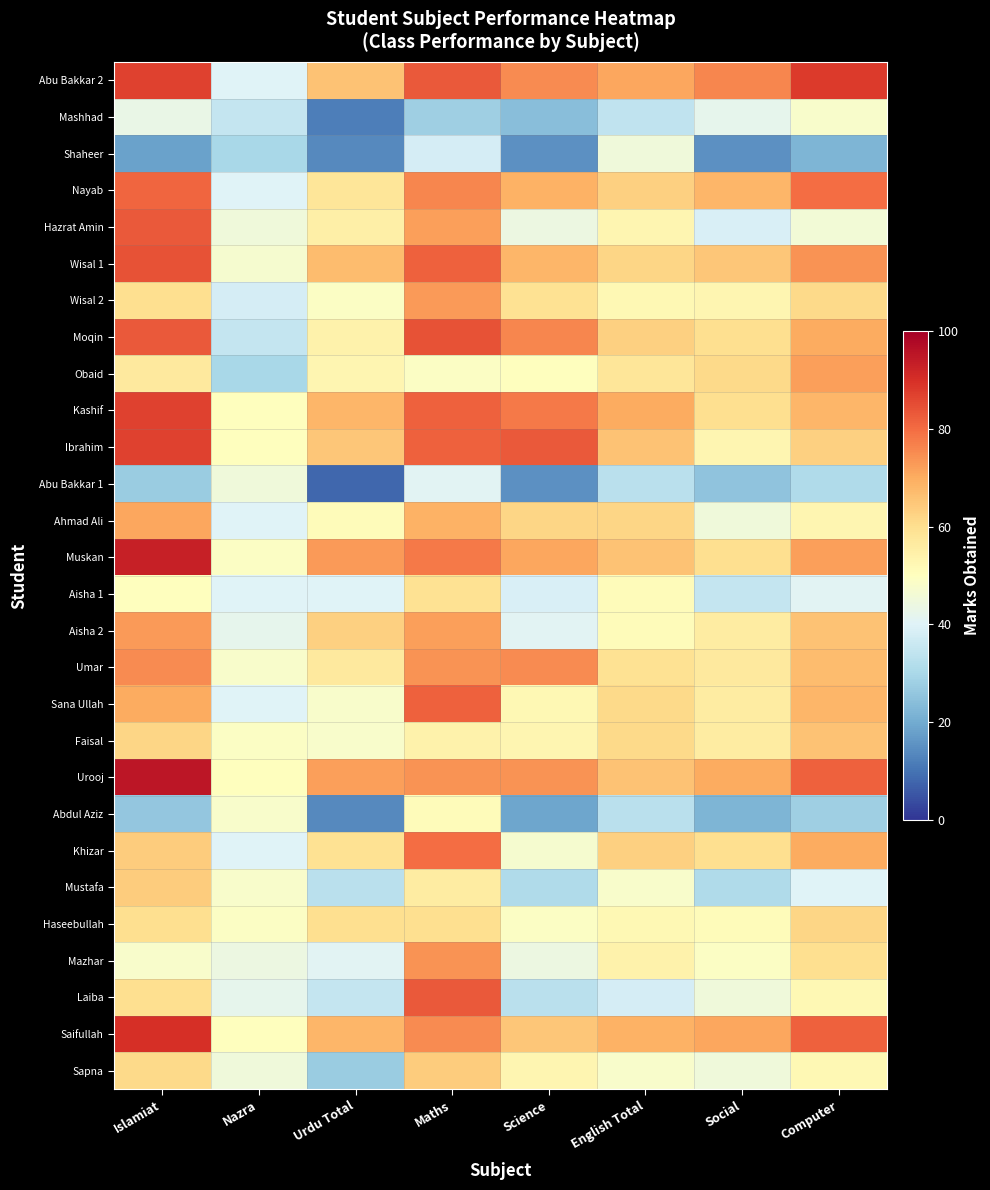

What is the spread (max minus min) of values at Science?

68